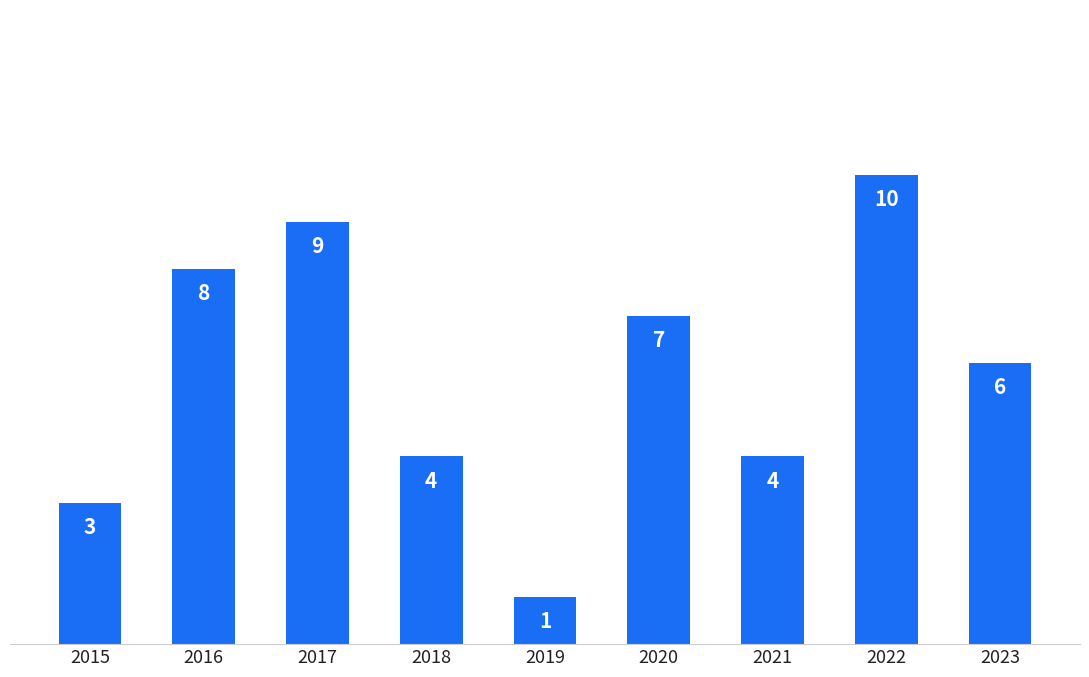

Where does the data first go above 6?

2016